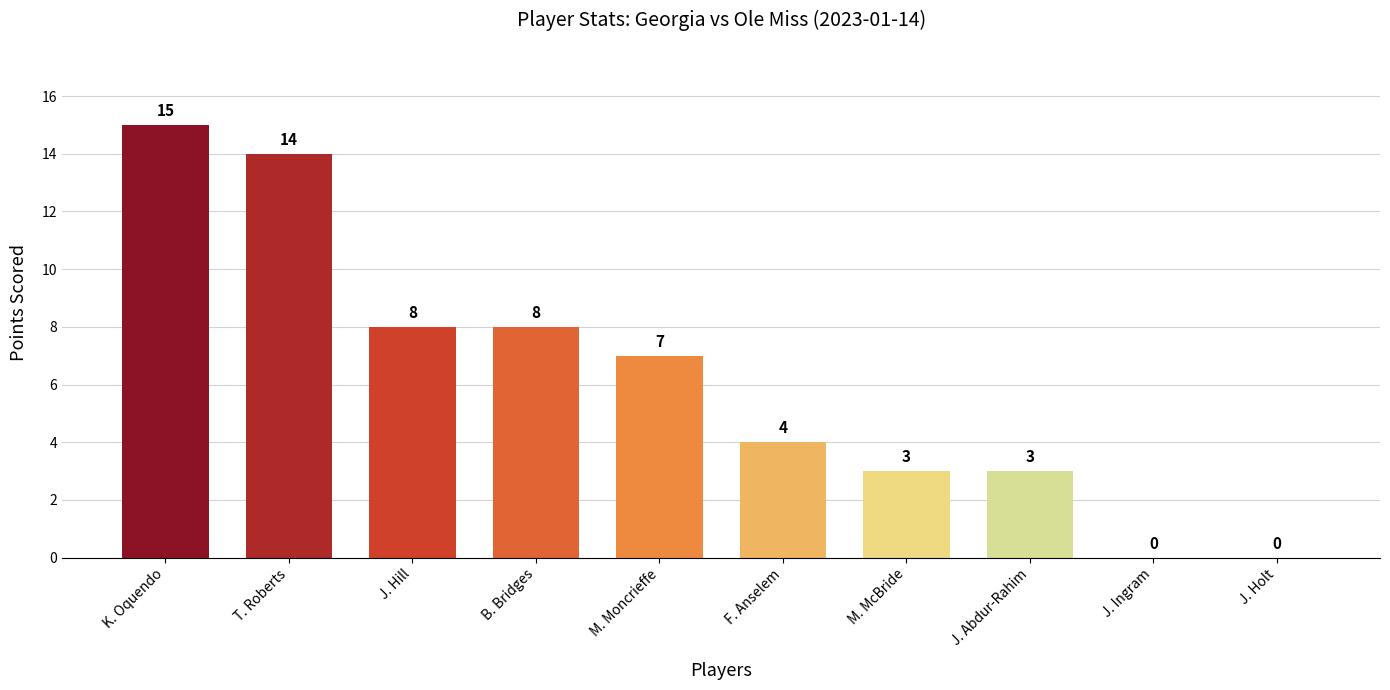

Reading left to right, list all the values displayed in this chart.

15	14	8	8	7	4	3	3	0	0